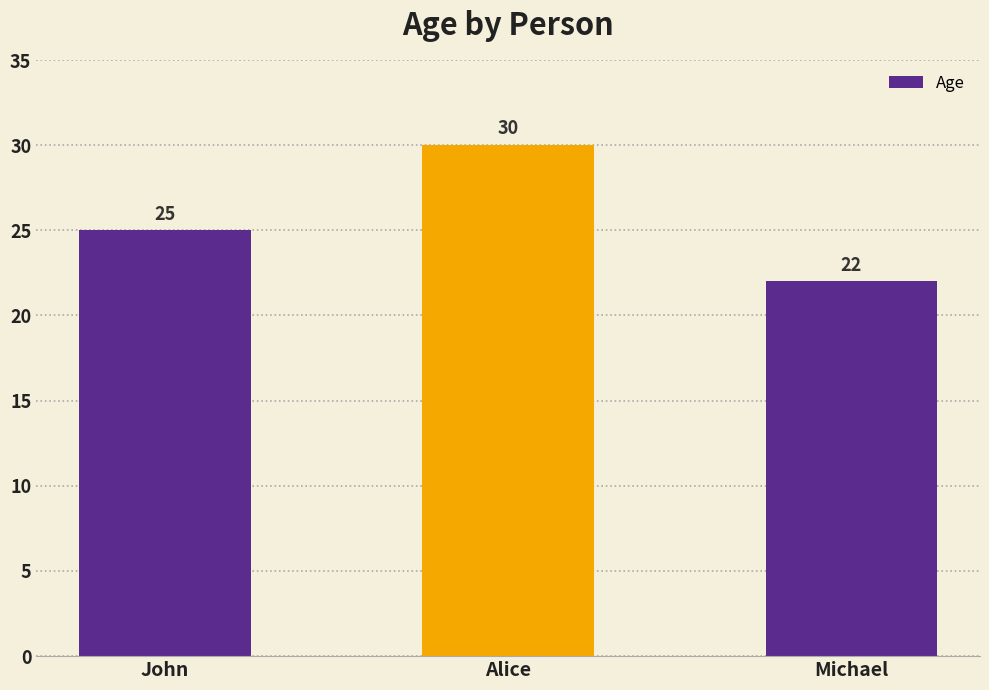

Approximately how many times larger is the value at Alice compared to Michael?

1.4